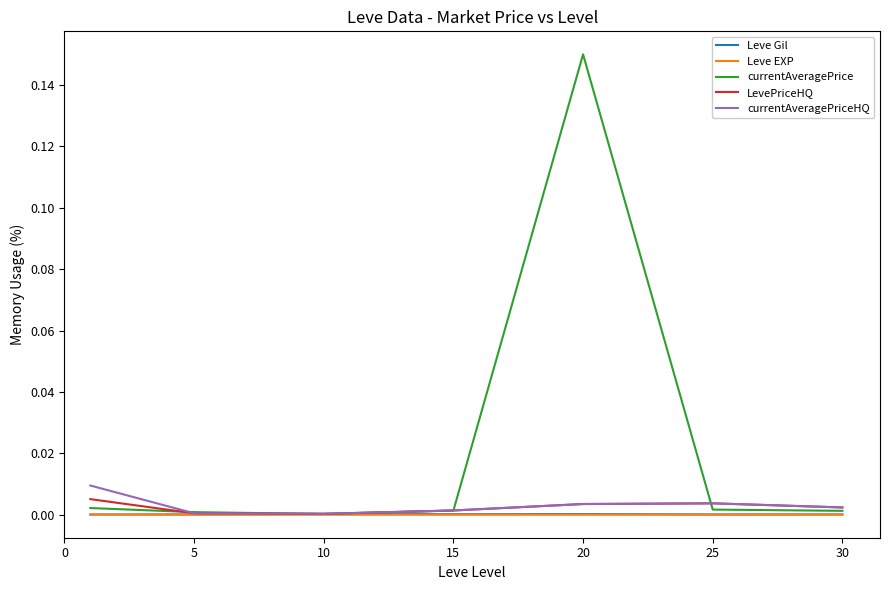

Which series has the largest range (max minus min)?

currentAveragePrice